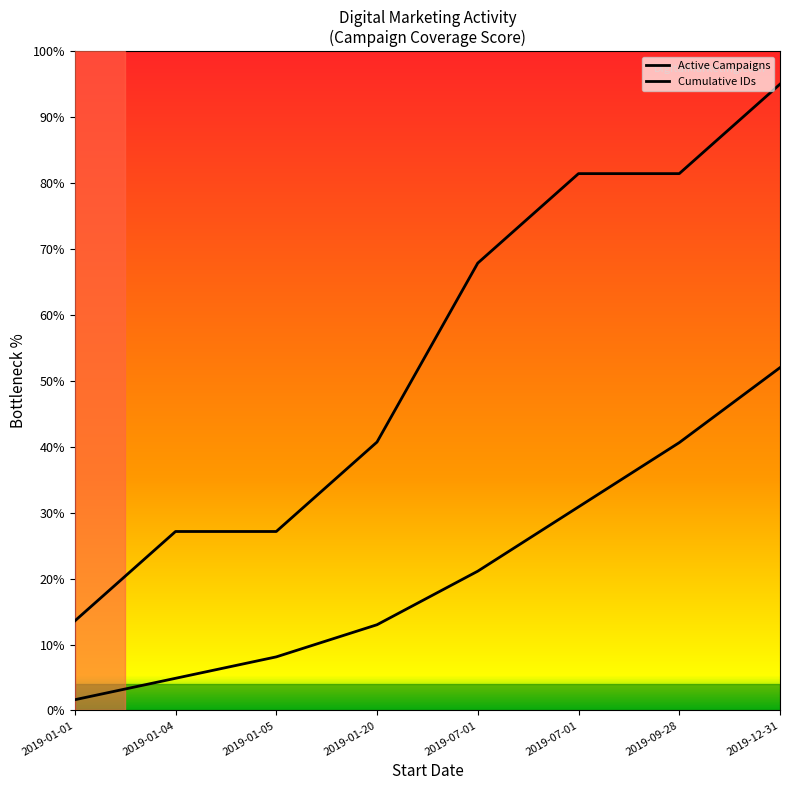

How many lines are shown in the chart?

2